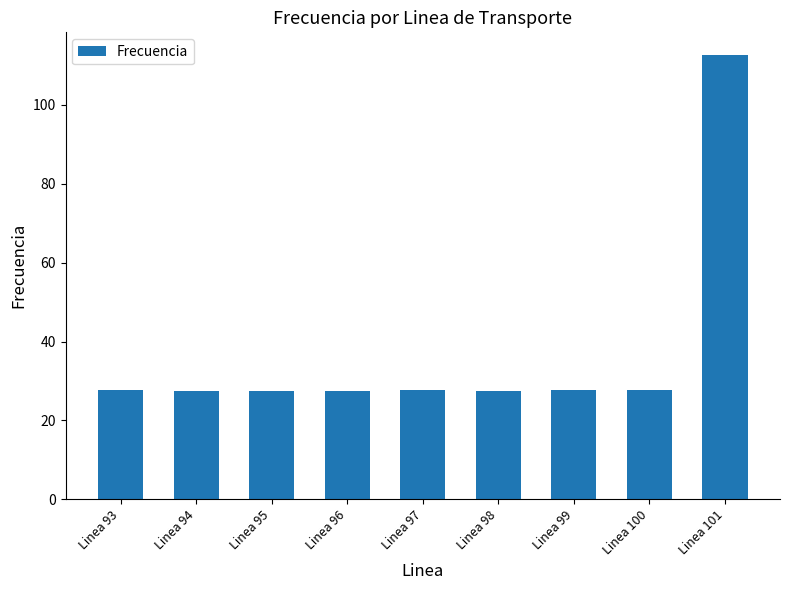

What is the greatest value displayed?

112.8